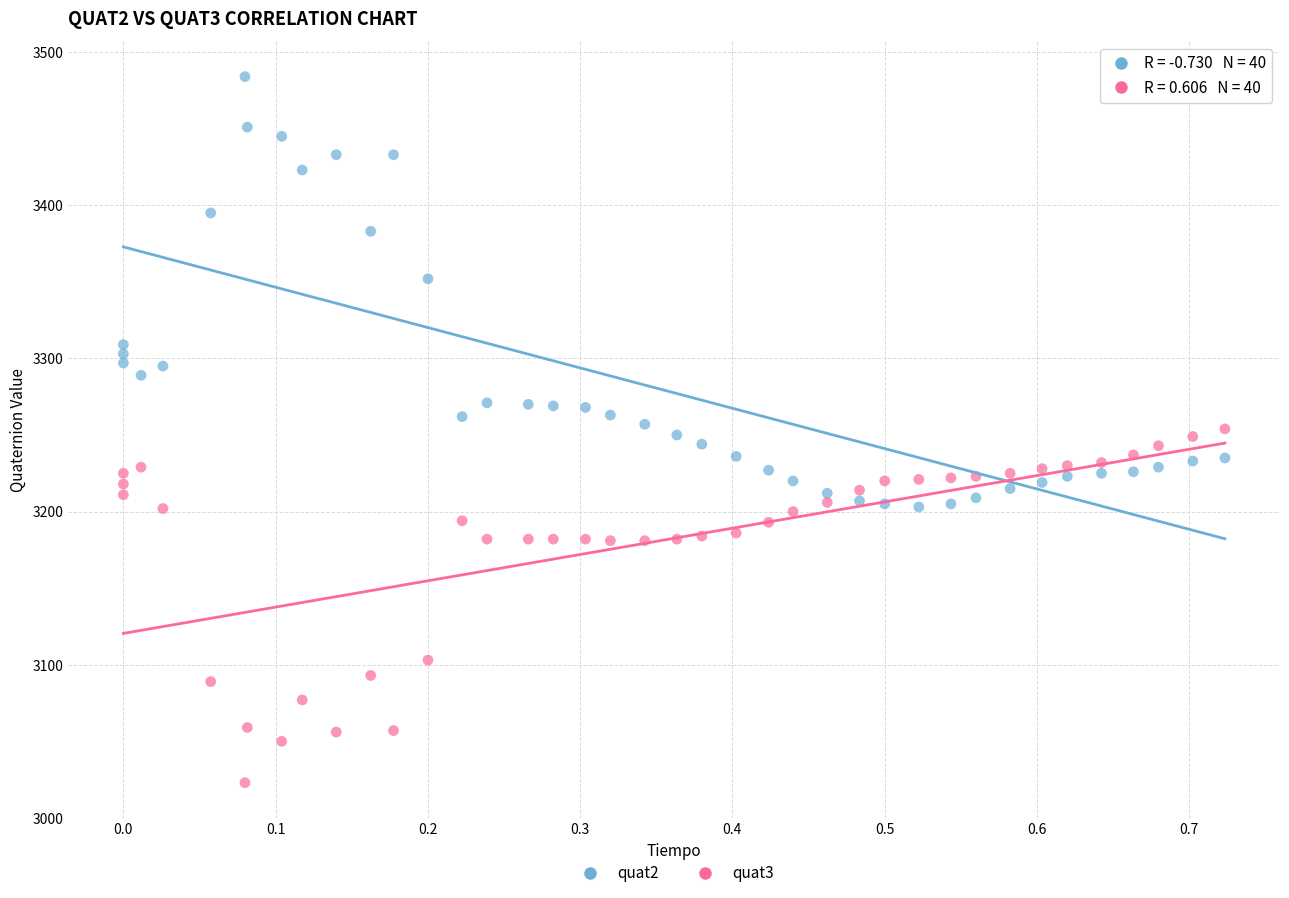

Which series contains the highest Y value?

quat2